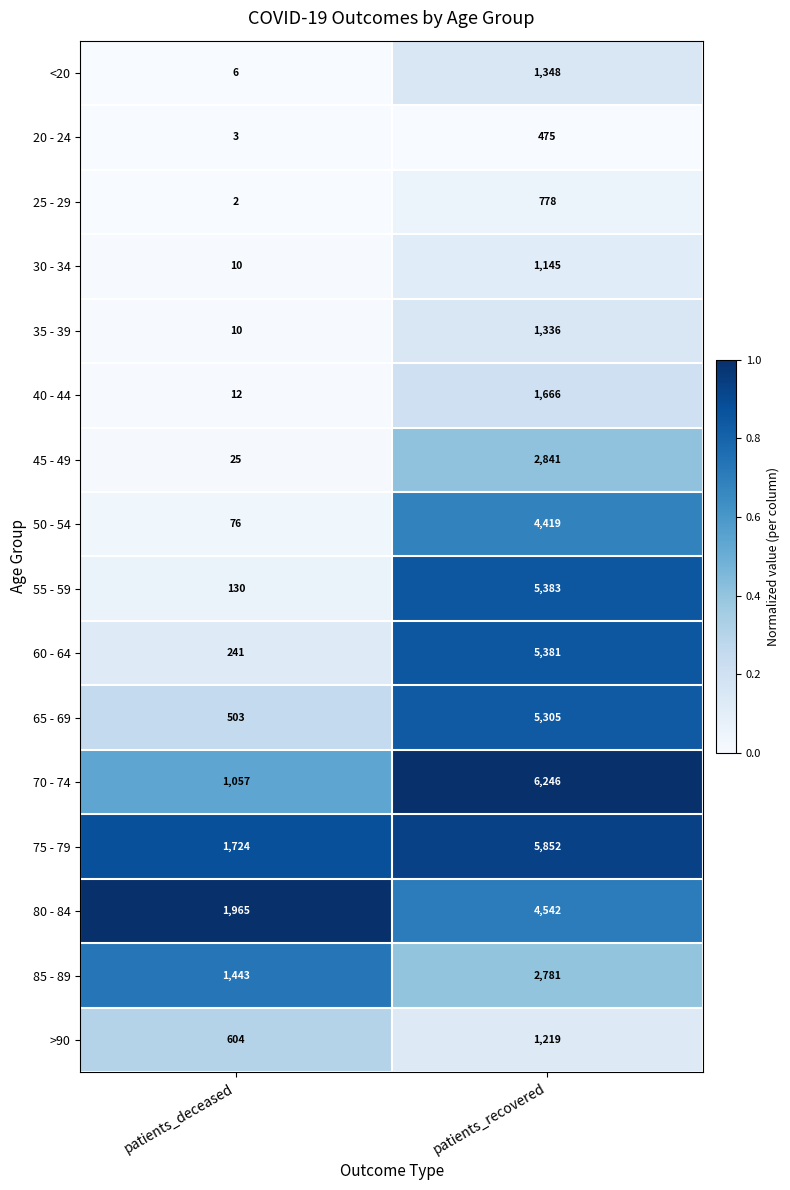

True or false: 40 - 44 has a value of 22 at patients_deceased.

False